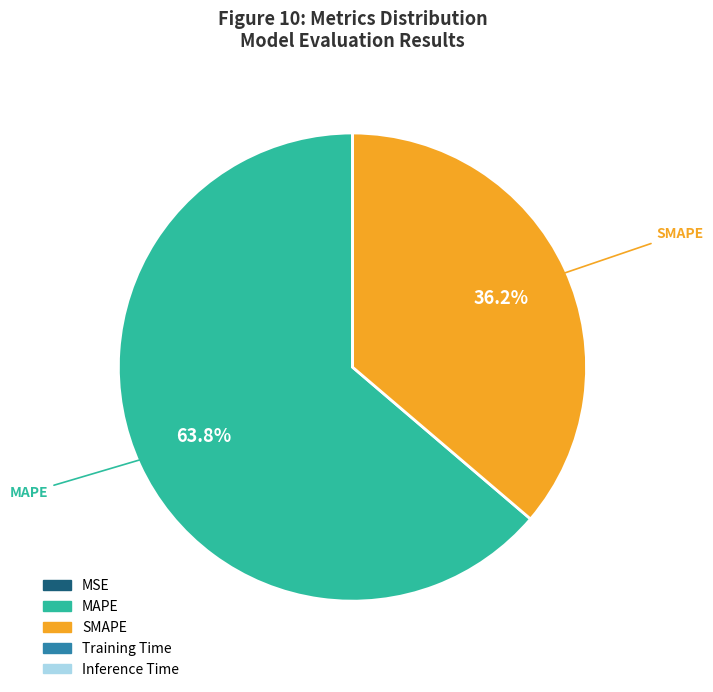

What is the largest slice in the pie chart?

MAPE